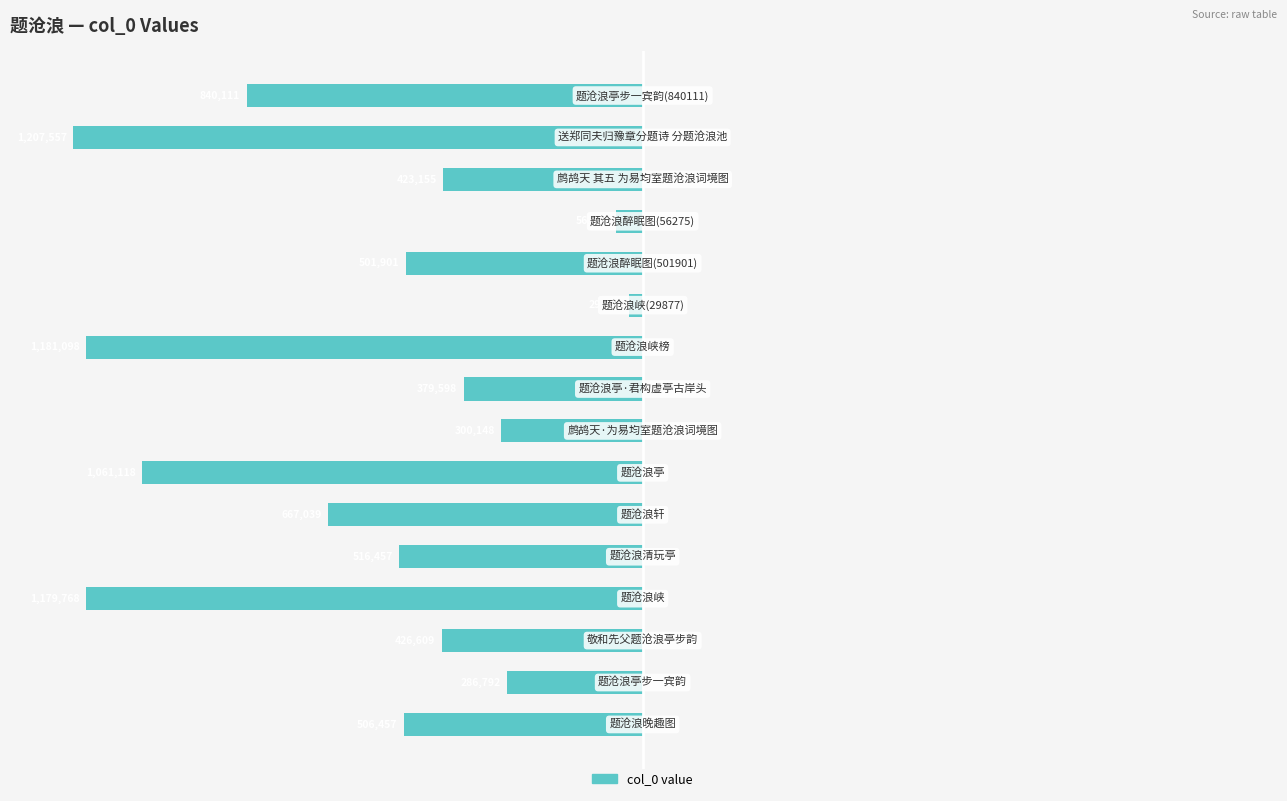

How many bars are there in total?

16